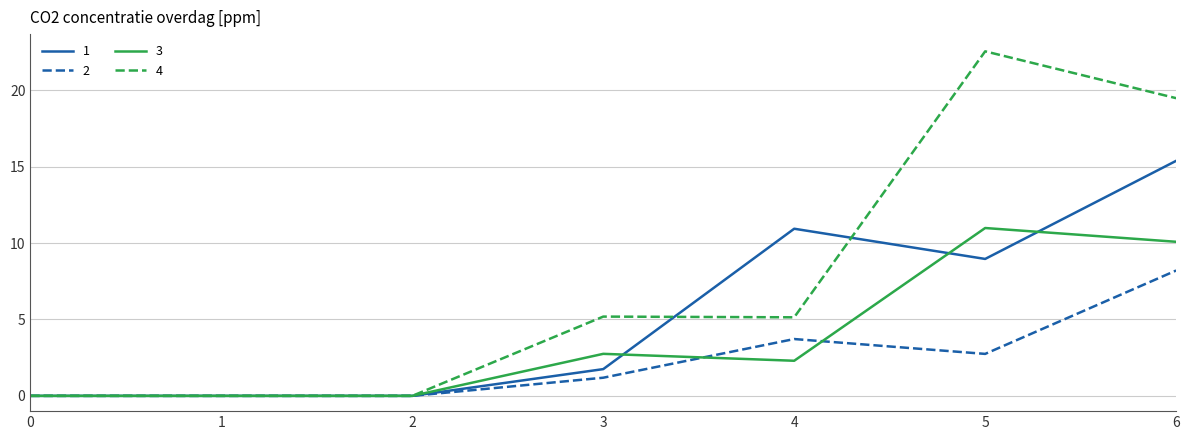

Is the value of 4 at 0 greater than the value of 1 at 4?

No